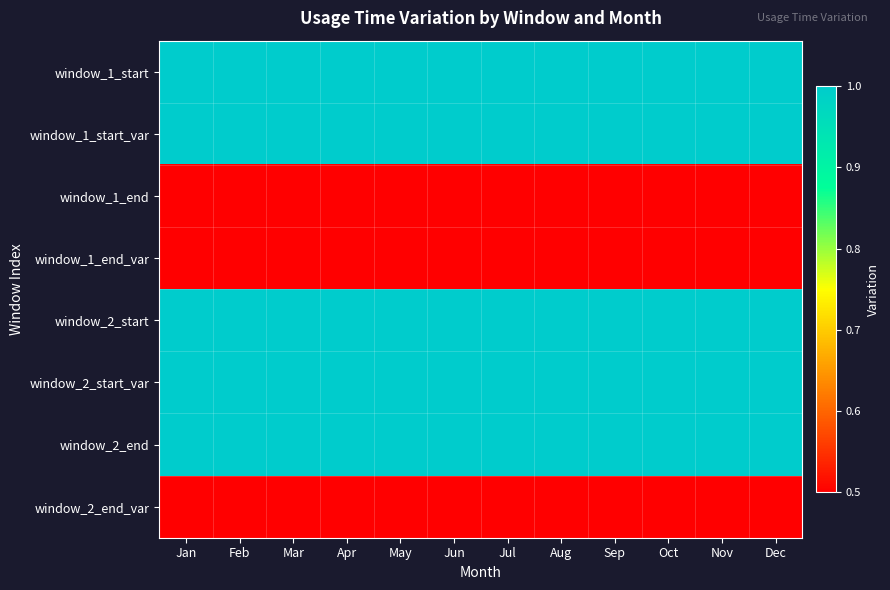

Reading left to right, list all the values displayed in this chart.

window_1_start: Jan=1.0	Feb=1.0	Mar=1.0	Apr=1.0	May=1.0	Jun=1.0	Jul=1.0	Aug=1.0	Sep=1.0	Oct=1.0	Nov=1.0	Dec=1.0
window_1_start_var: Jan=1.0	Feb=1.0	Mar=1.0	Apr=1.0	May=1.0	Jun=1.0	Jul=1.0	Aug=1.0	Sep=1.0	Oct=1.0	Nov=1.0	Dec=1.0
window_1_end: Jan=0.5	Feb=0.5	Mar=0.5	Apr=0.5	May=0.5	Jun=0.5	Jul=0.5	Aug=0.5	Sep=0.5	Oct=0.5	Nov=0.5	Dec=0.5
window_1_end_var: Jan=0.5	Feb=0.5	Mar=0.5	Apr=0.5	May=0.5	Jun=0.5	Jul=0.5	Aug=0.5	Sep=0.5	Oct=0.5	Nov=0.5	Dec=0.5
window_2_start: Jan=1.0	Feb=1.0	Mar=1.0	Apr=1.0	May=1.0	Jun=1.0	Jul=1.0	Aug=1.0	Sep=1.0	Oct=1.0	Nov=1.0	Dec=1.0
window_2_start_var: Jan=1.0	Feb=1.0	Mar=1.0	Apr=1.0	May=1.0	Jun=1.0	Jul=1.0	Aug=1.0	Sep=1.0	Oct=1.0	Nov=1.0	Dec=1.0
window_2_end: Jan=1.0	Feb=1.0	Mar=1.0	Apr=1.0	May=1.0	Jun=1.0	Jul=1.0	Aug=1.0	Sep=1.0	Oct=1.0	Nov=1.0	Dec=1.0
window_2_end_var: Jan=0.5	Feb=0.5	Mar=0.5	Apr=0.5	May=0.5	Jun=0.5	Jul=0.5	Aug=0.5	Sep=0.5	Oct=0.5	Nov=0.5	Dec=0.5